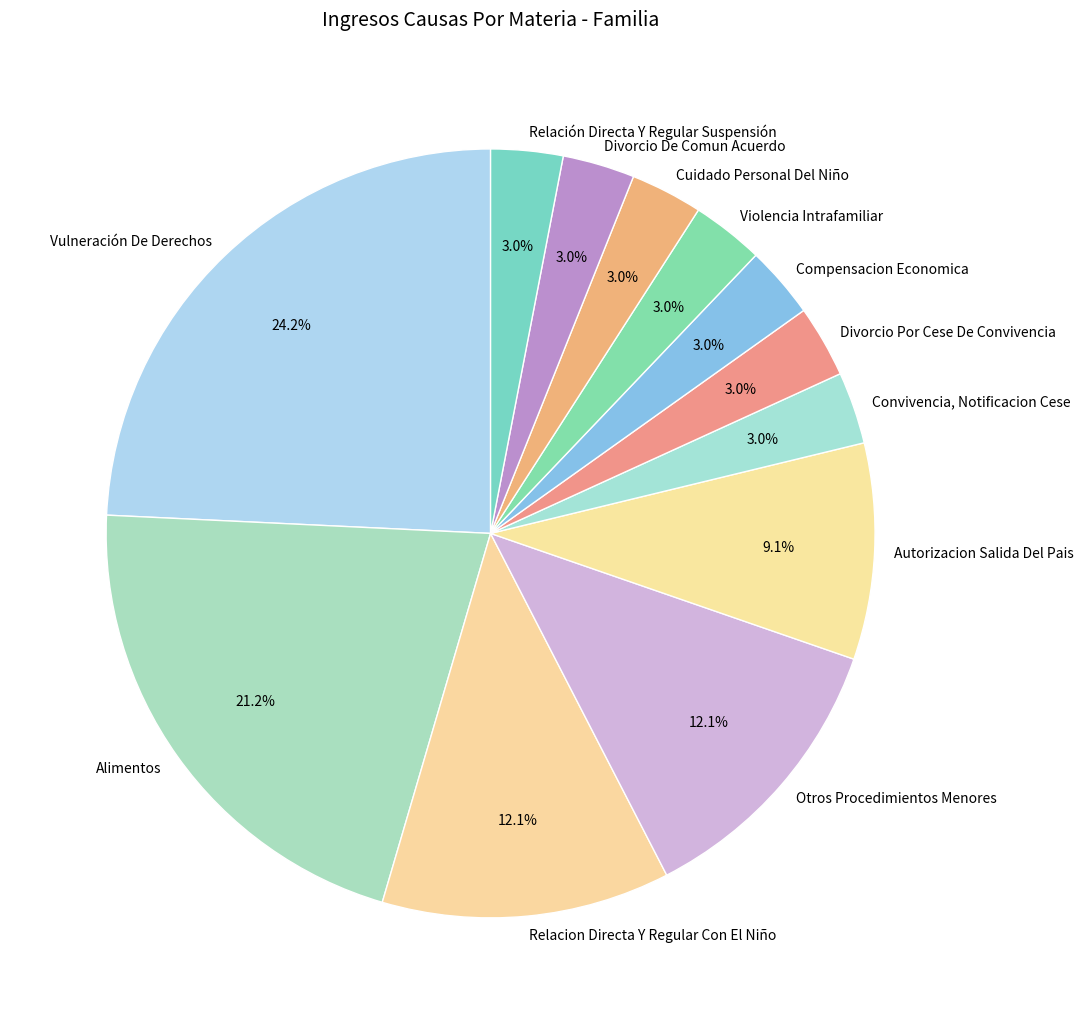

To the nearest percent, what is the difference between the Cuidado Personal Del Niño and Relacion Directa Y Regular Con El Niño slice percentages?

9%